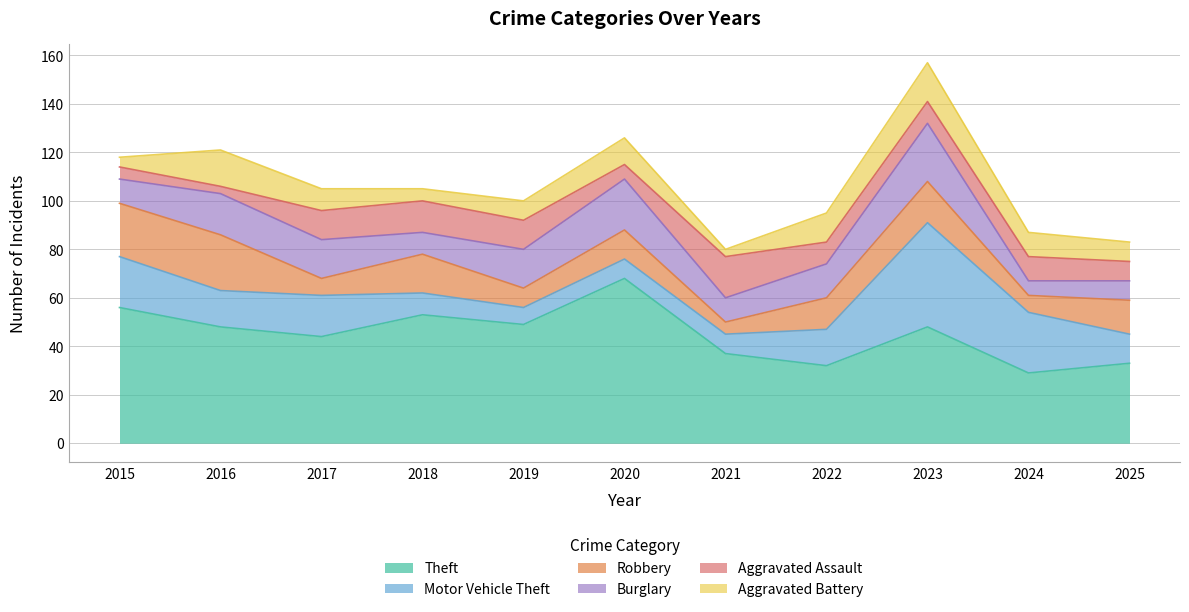

What is the sum of the Aggravated Battery values at 2022 and 2025?

20